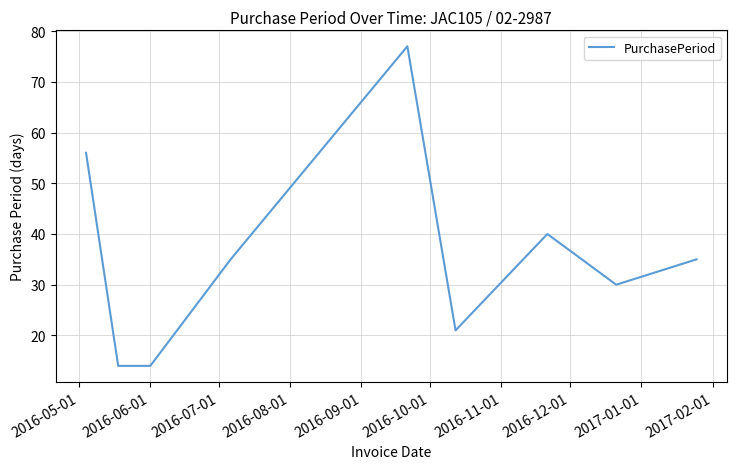

What is the difference between the maximum and minimum values?

63